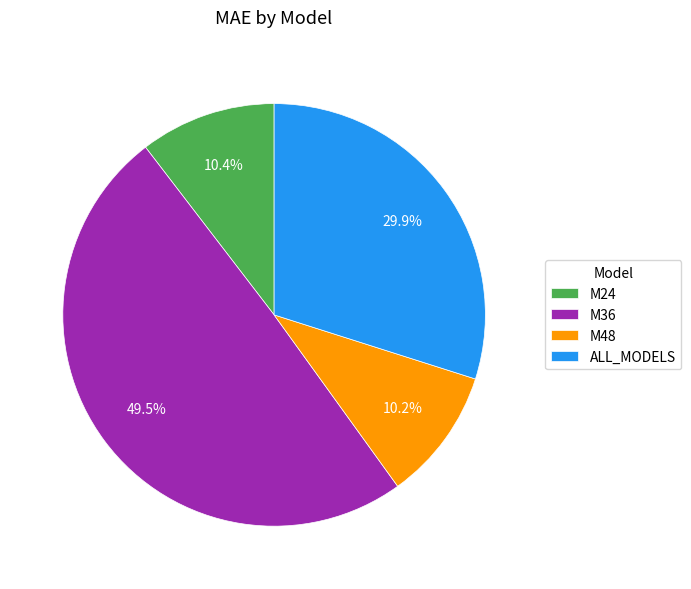

Is there a majority slice in this chart?

No